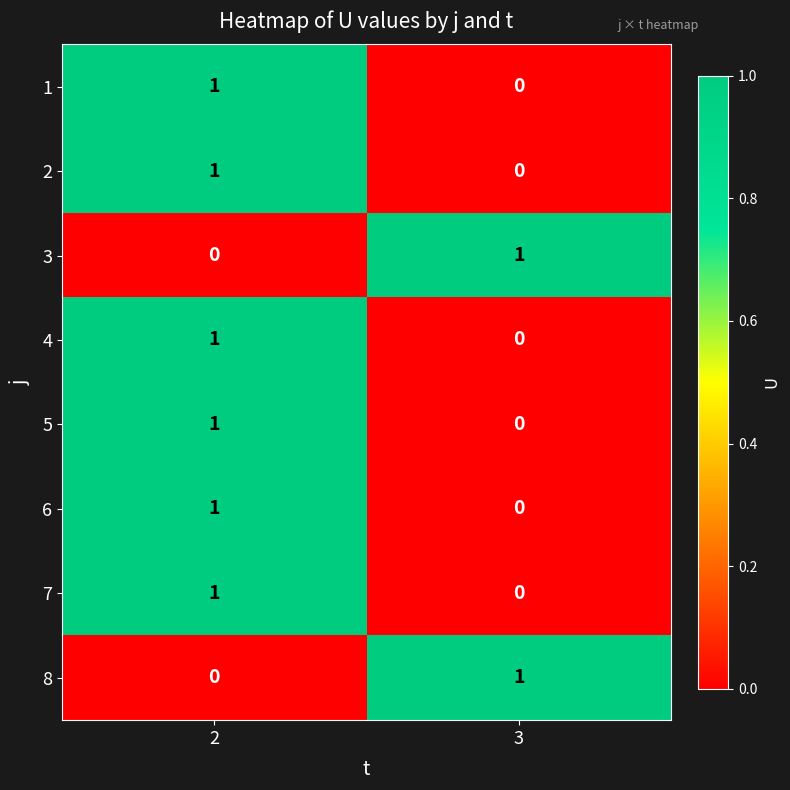

Reading right to left, what are all the values shown in this chart?

1: 0	1
2: 0	1
3: 1	0
4: 0	1
5: 0	1
6: 0	1
7: 0	1
8: 1	0